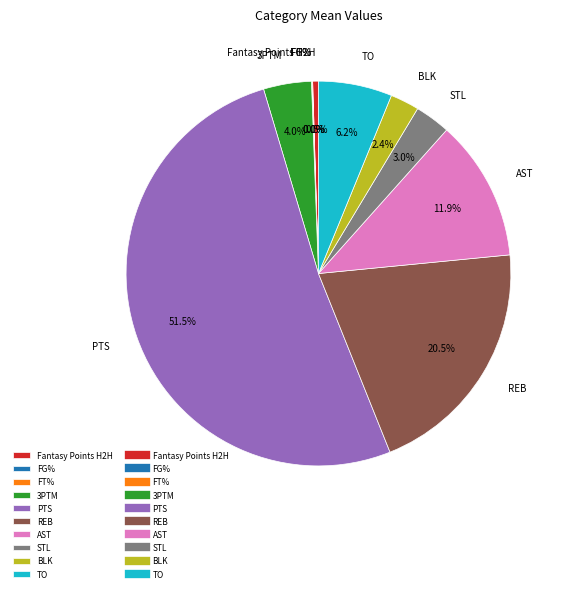

Is it true that STL is 3% of the pie?

True